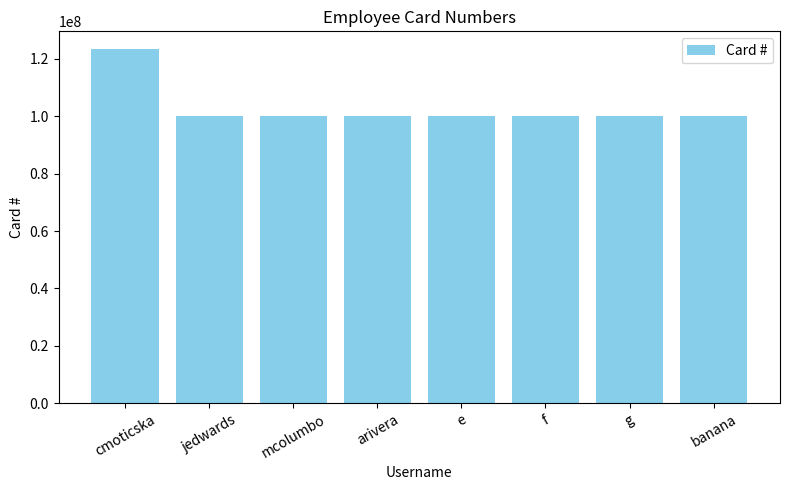

What is the difference between the maximum and minimum values?

23456788